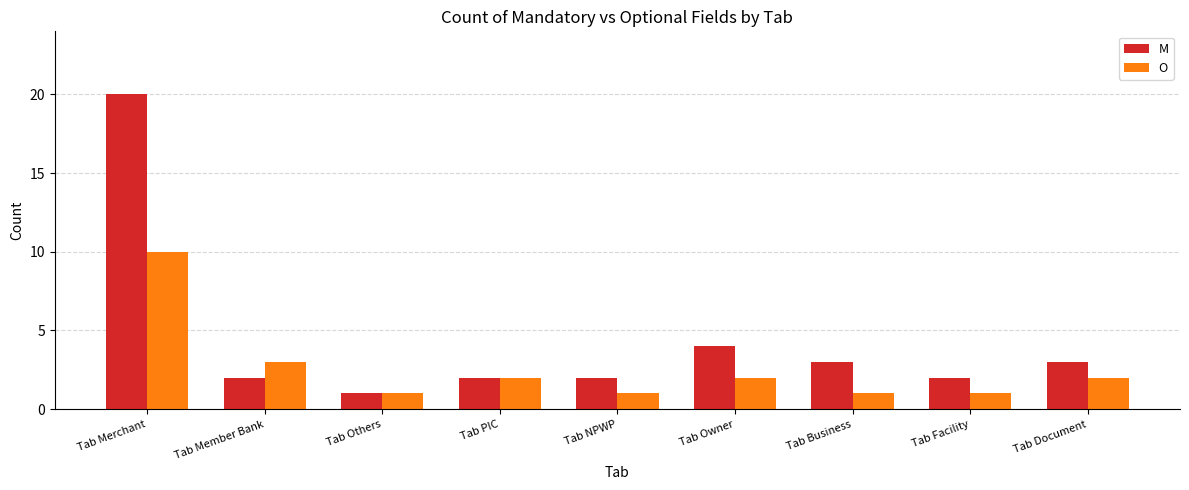

Where does the O series first go above 2?

Tab Merchant